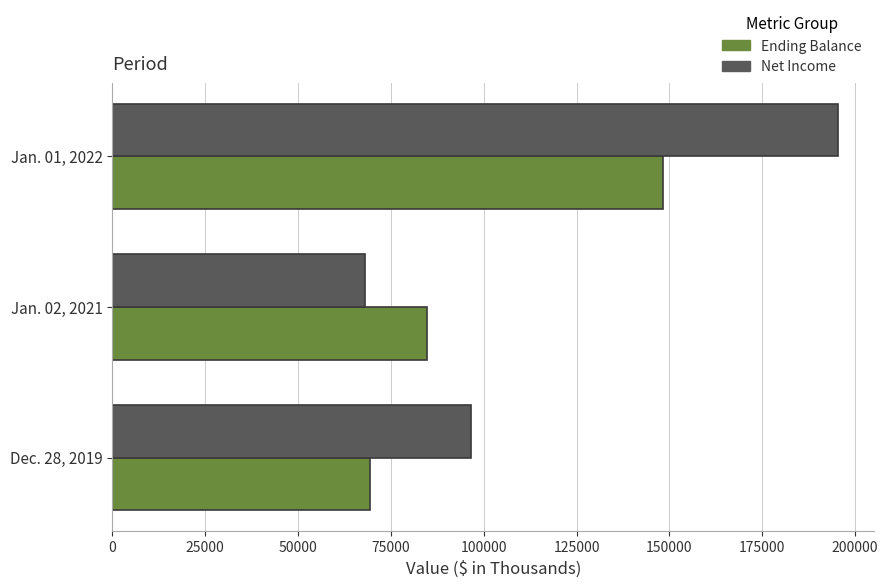

What is the average value of the Ending Balance series?

100679